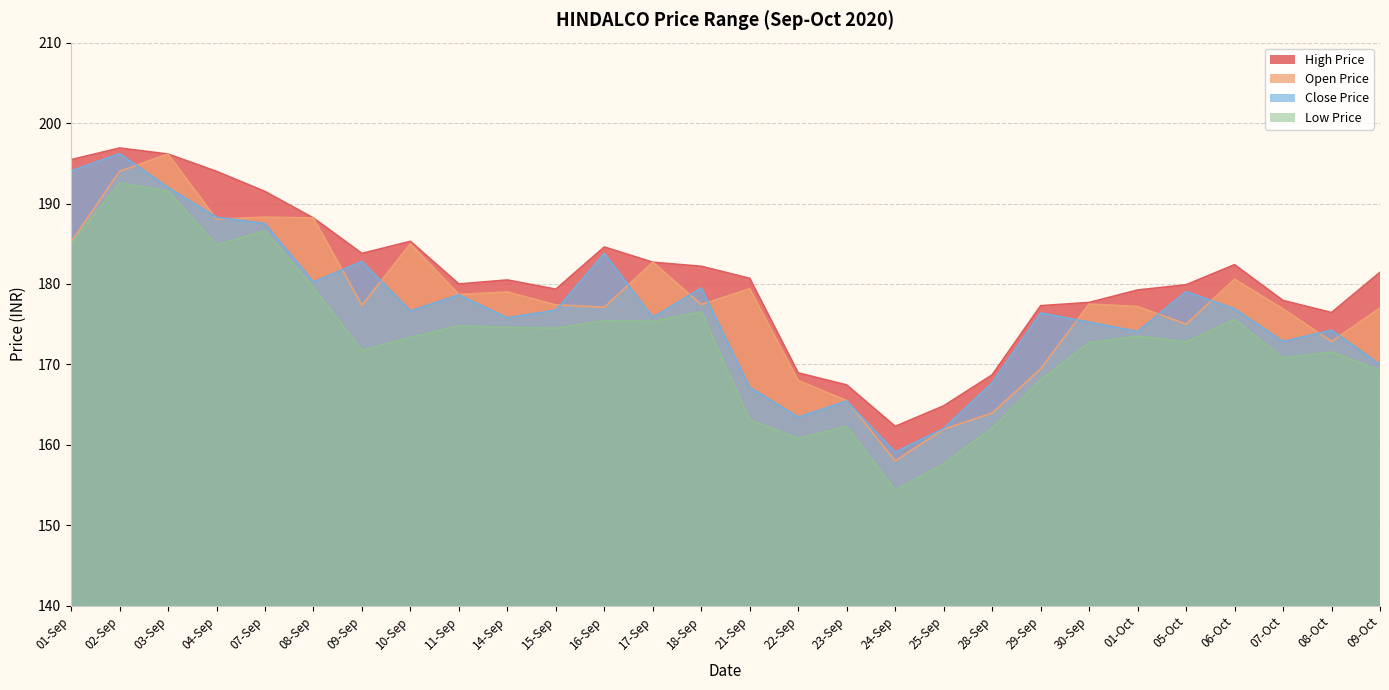

The value of Low Price at 08-Sep is 179.6. True or false?

True